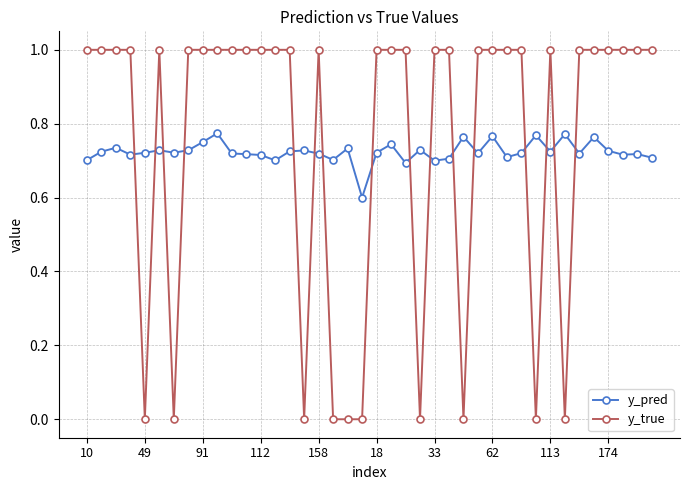

What is the value of the y_true point at the 3rd from the left?

1.0